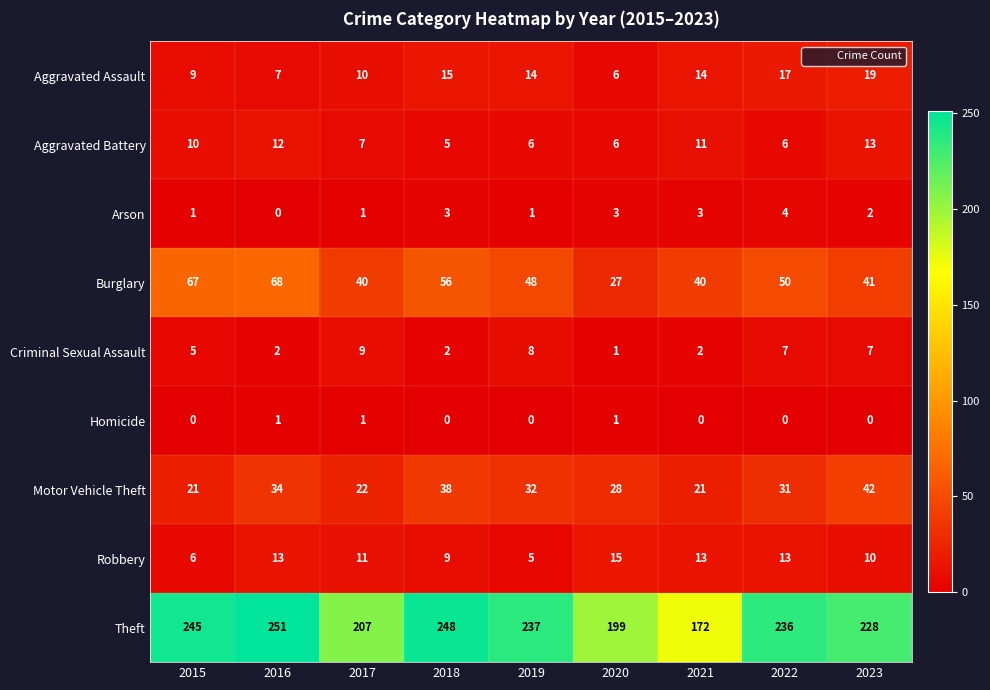

Is it true that Burglary equals 40 at 2021?

True